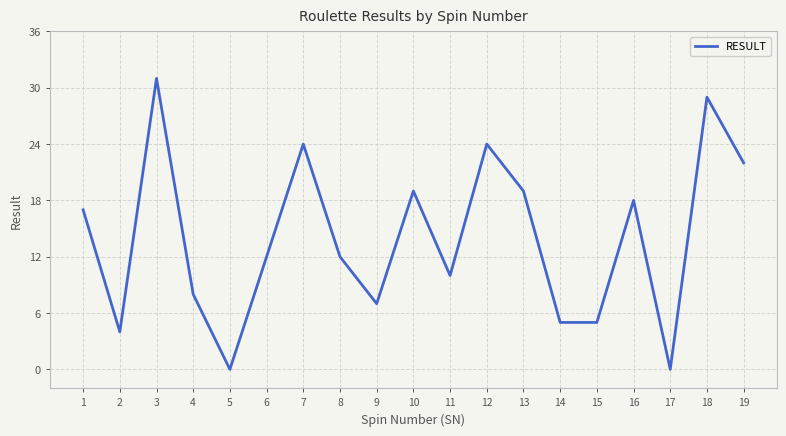

What is the difference between the maximum and minimum values?

31